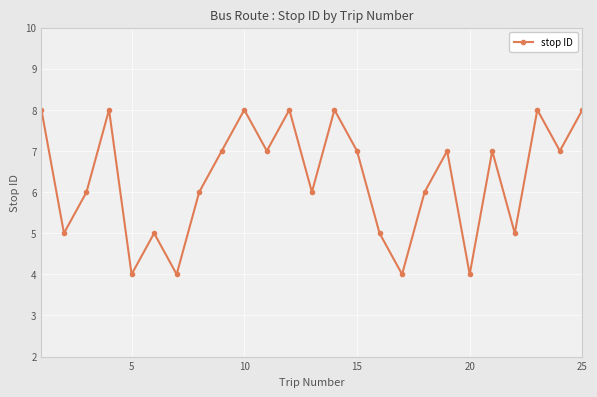

What is the smallest value displayed?

4